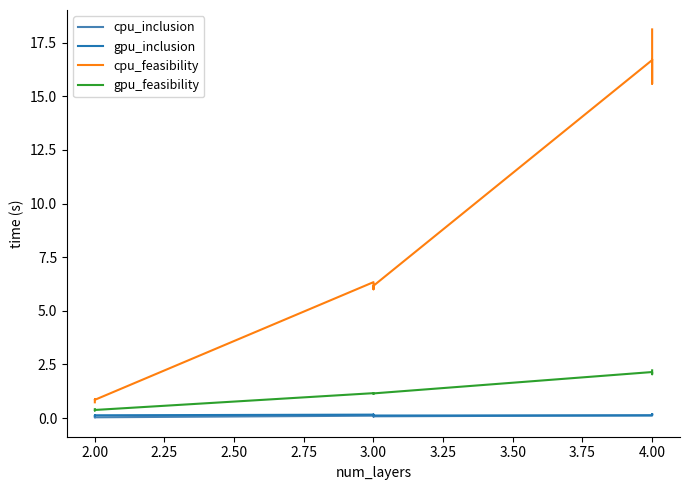

What is the maximum value for cpu_feasibility?

18.1